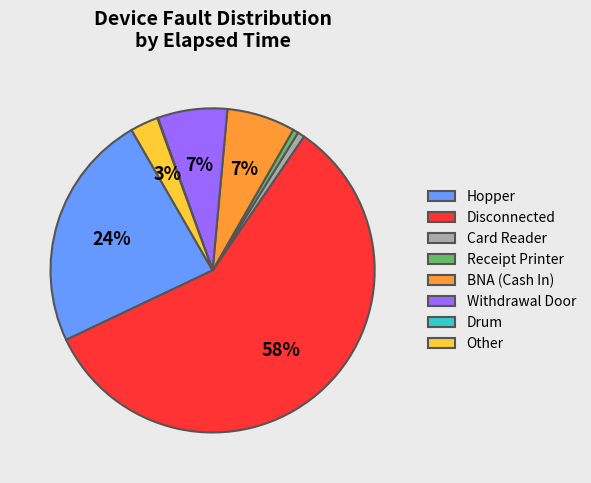

What is the largest slice in the pie chart?

Disconnected